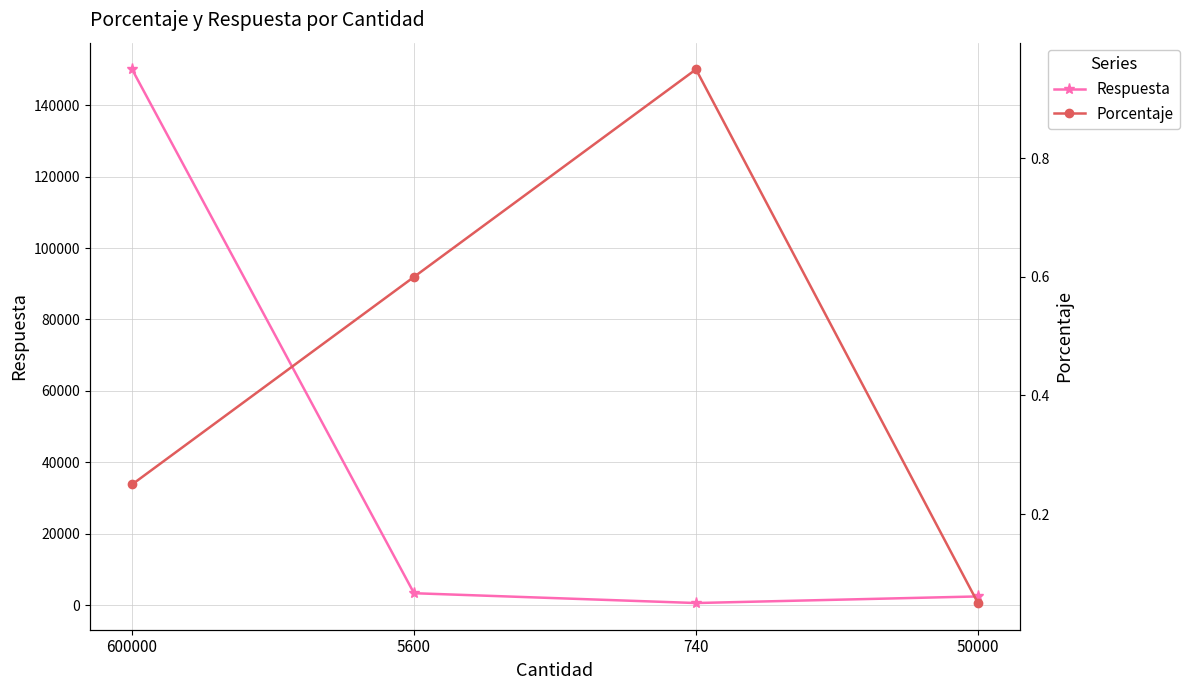

What value does the Porcentaje series have at 50000?

0.1